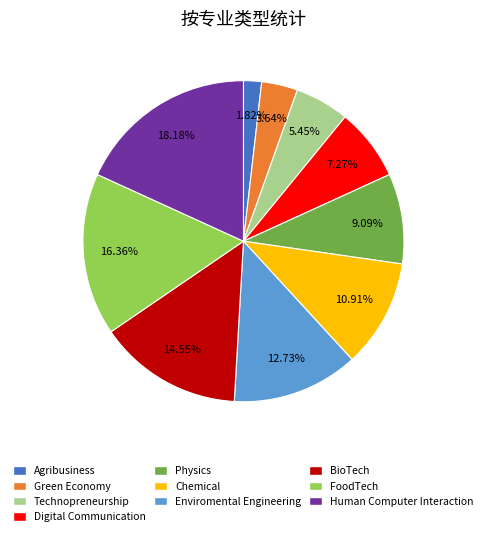

How many segments does this pie chart have?

10